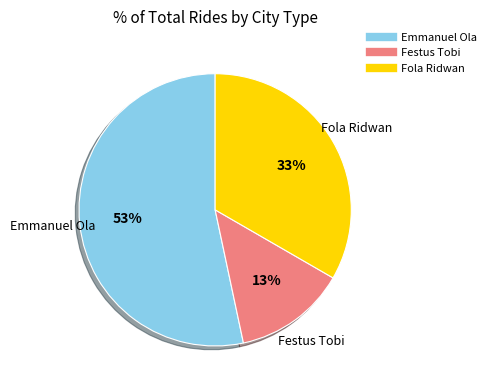

What percentage is the Festus Tobi slice, to the nearest percent?

13%